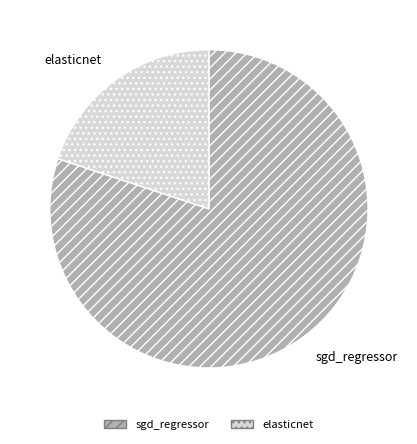

True or false: elasticnet accounts for 20% of the total.

True